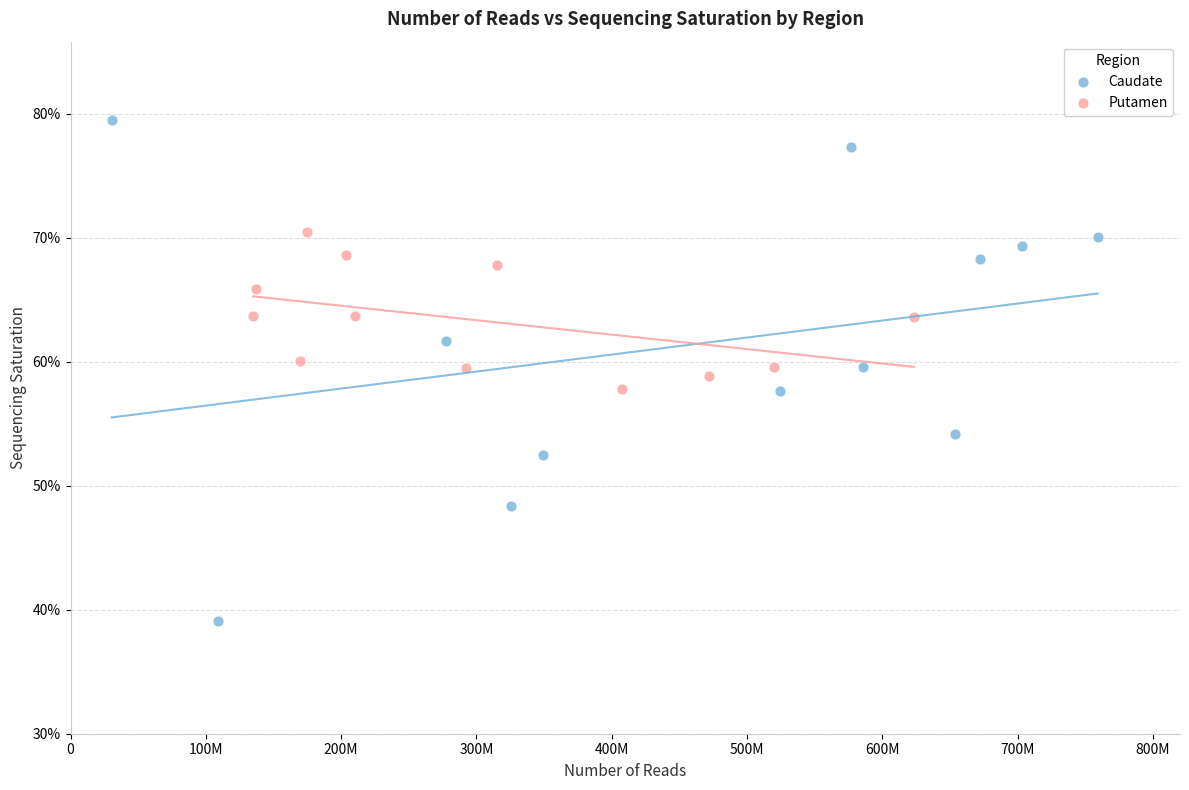

What are all the series names shown in the legend?

Caudate, Putamen